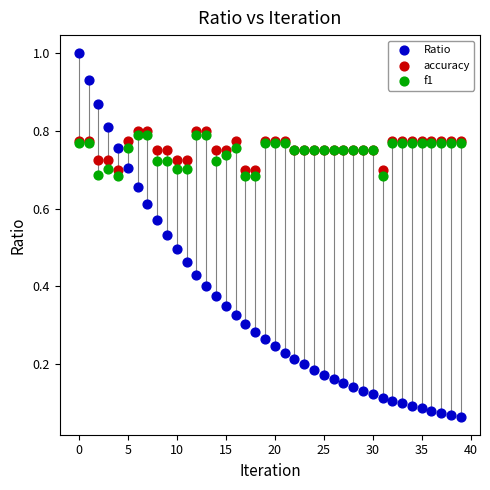

Which series has the largest Y range (max minus min)?

Ratio